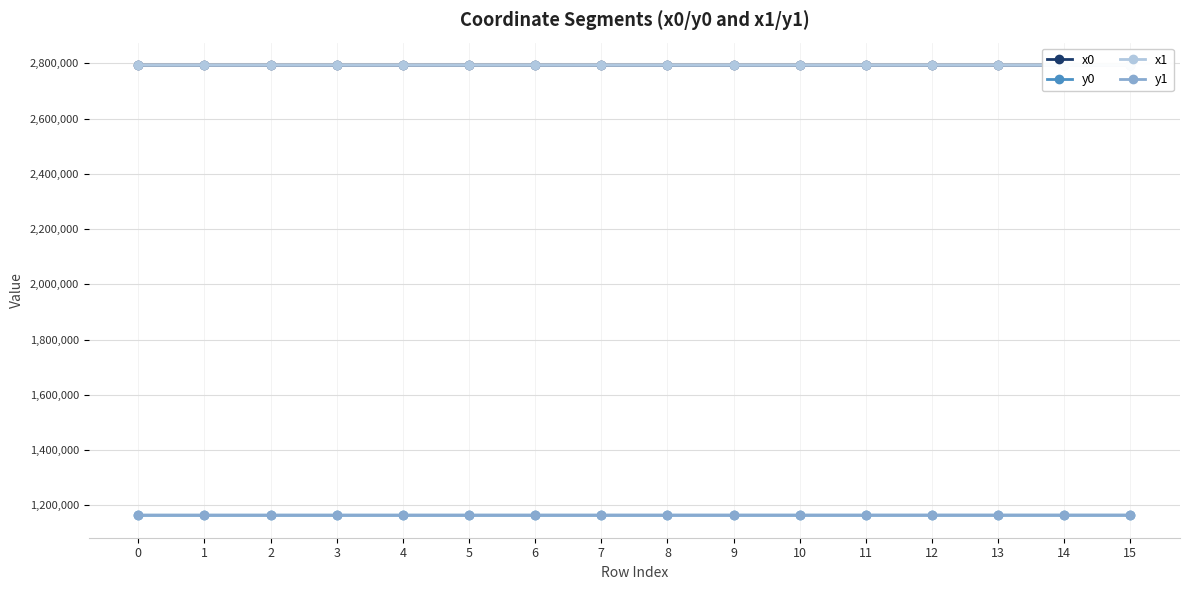

True or false: x1 has a value of 2793232.7 at 4.

True